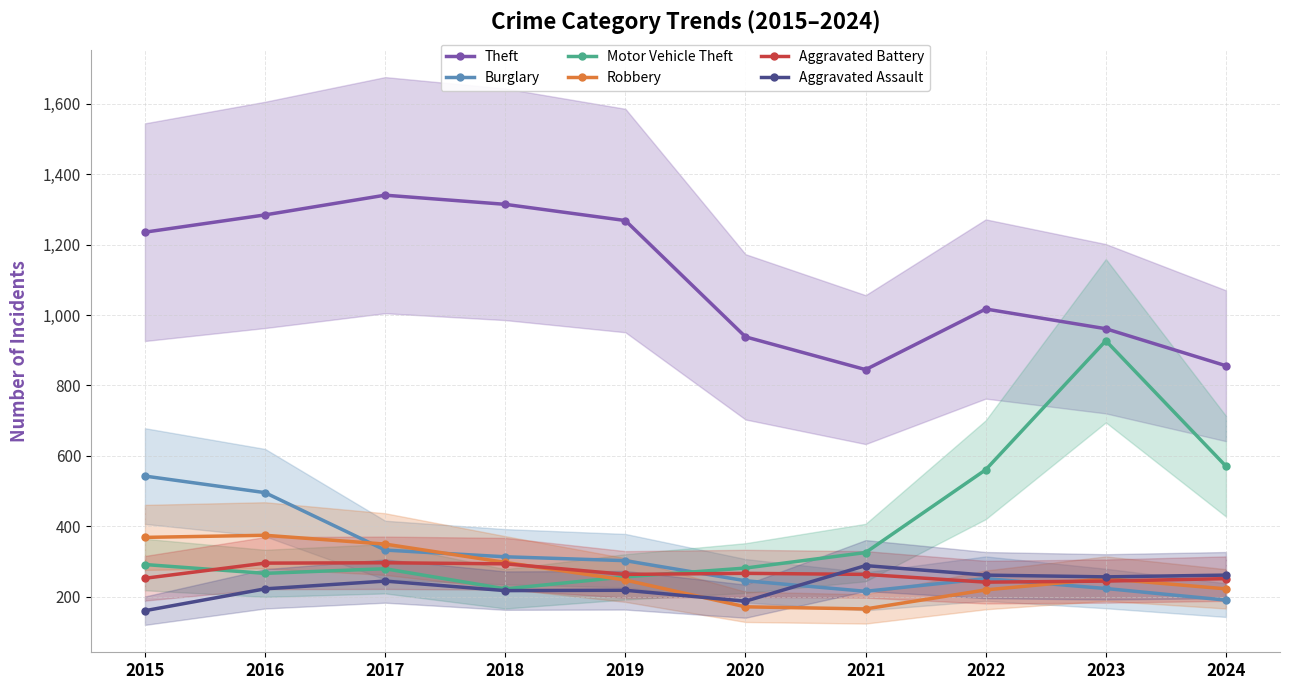

Reading left to right, extract all data points from this chart.

Theft: 1235	1284	1340	1314	1268	938	845	1017	961	856
Burglary: 543	496	333	314	303	246	216	252	224	191
Motor Vehicle Theft: 292	267	280	223	257	282	326	561	927	571
Robbery: 369	375	350	298	248	172	166	220	252	223
Aggravated Battery: 253	296	297	294	264	267	264	242	245	252
Aggravated Assault: 161	223	245	218	219	188	289	262	257	262